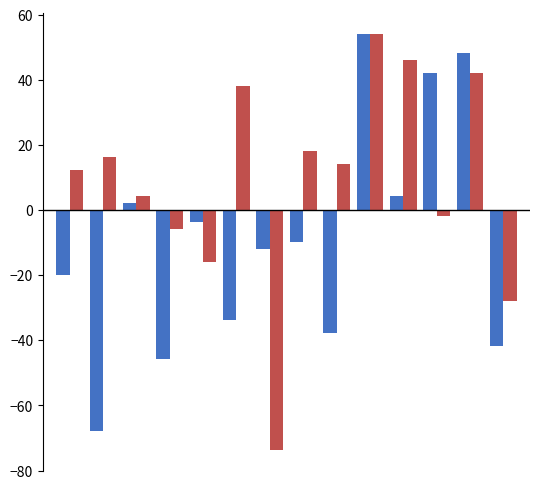

What is the greatest value displayed?

54.2